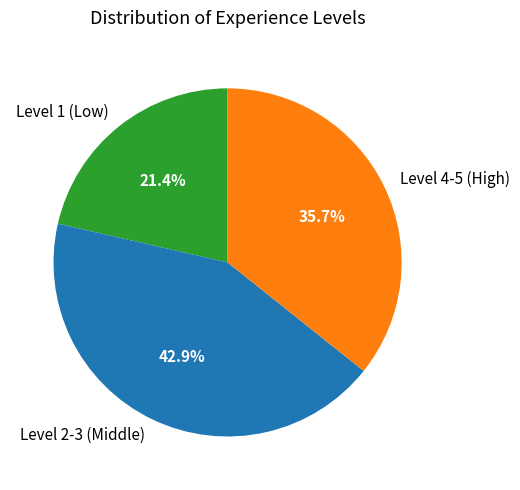

What portion of the pie excludes Level 2-3 (Middle)?

57.1%